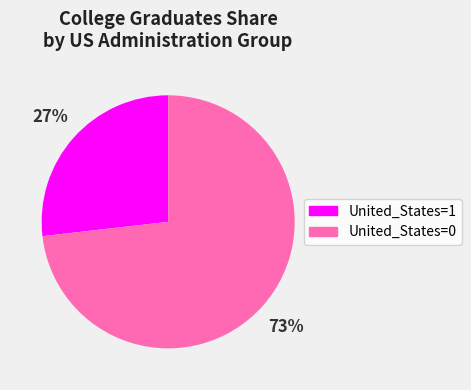

Is there any slice that represents more than half of the pie?

Yes